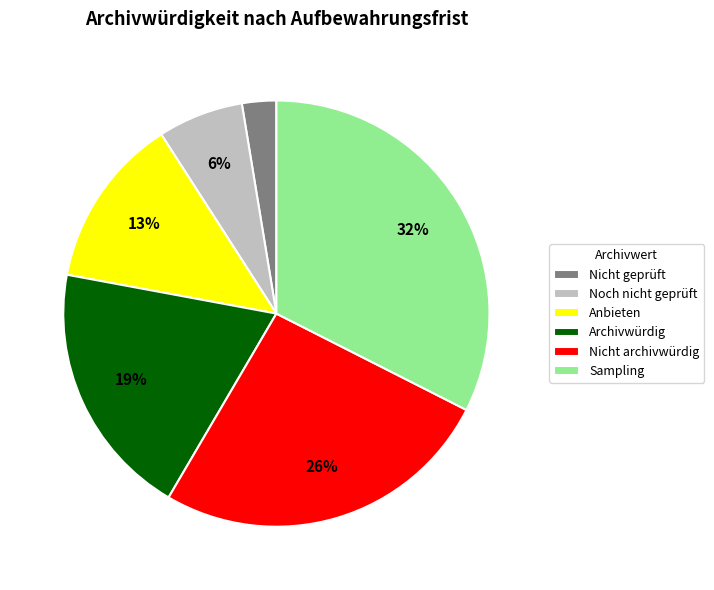

Is the sum of Anbieten and Nicht geprüft greater than half?

No